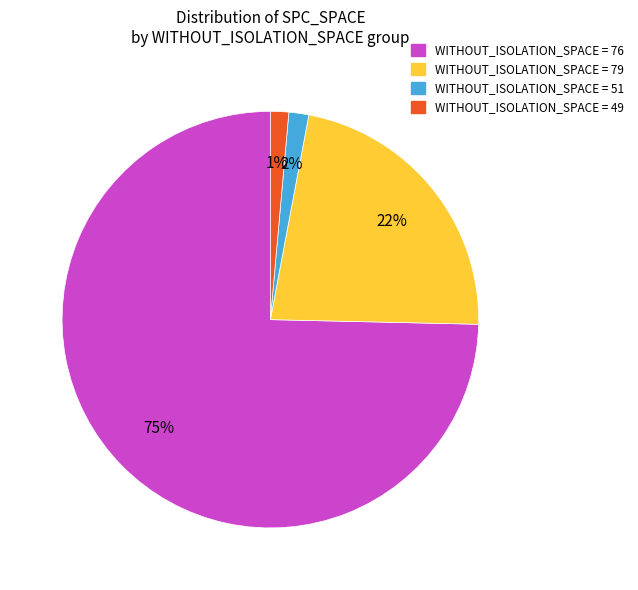

To the nearest percent, what is the average slice percentage?

25%